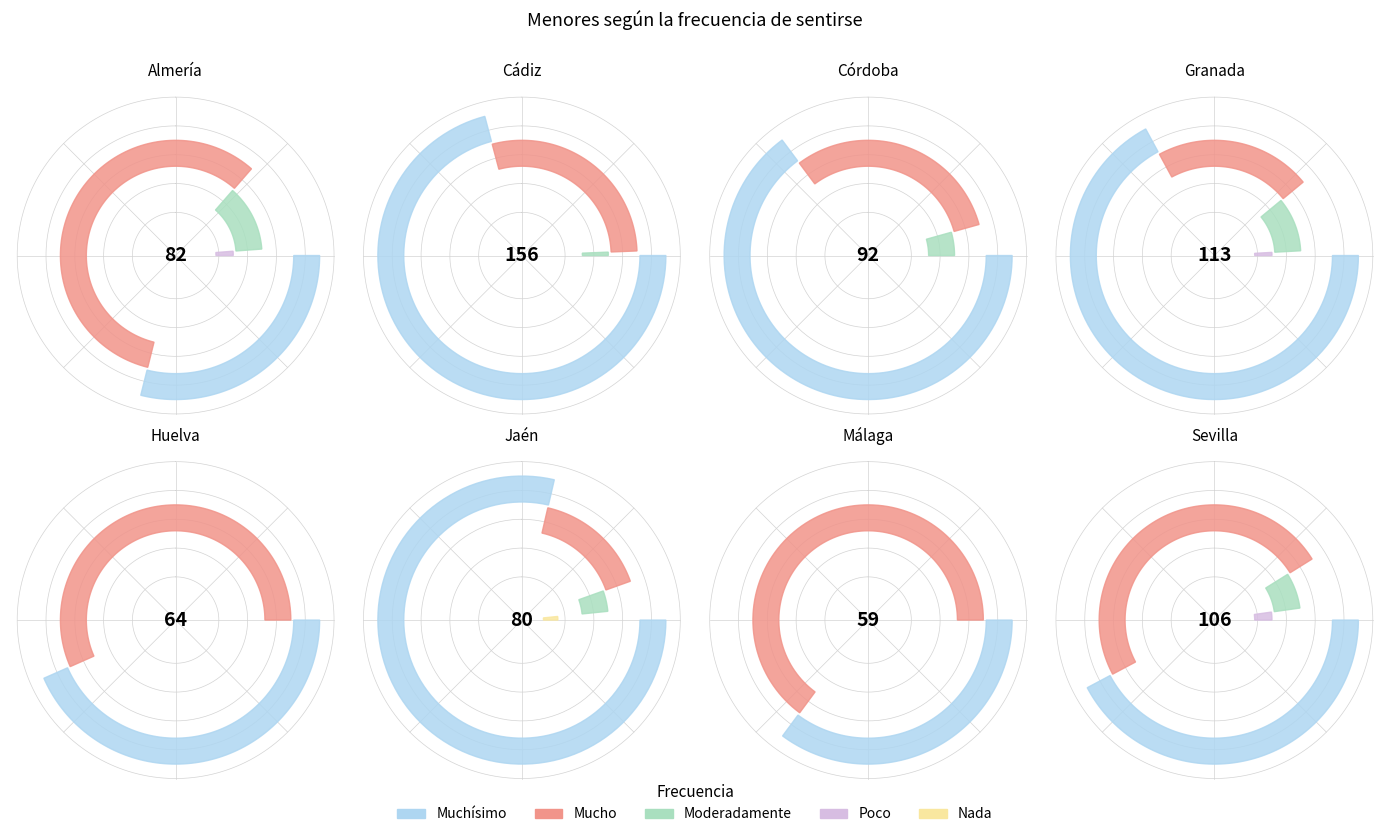

To the nearest percent, what is the difference between the largest and smallest slice percentages?

100%